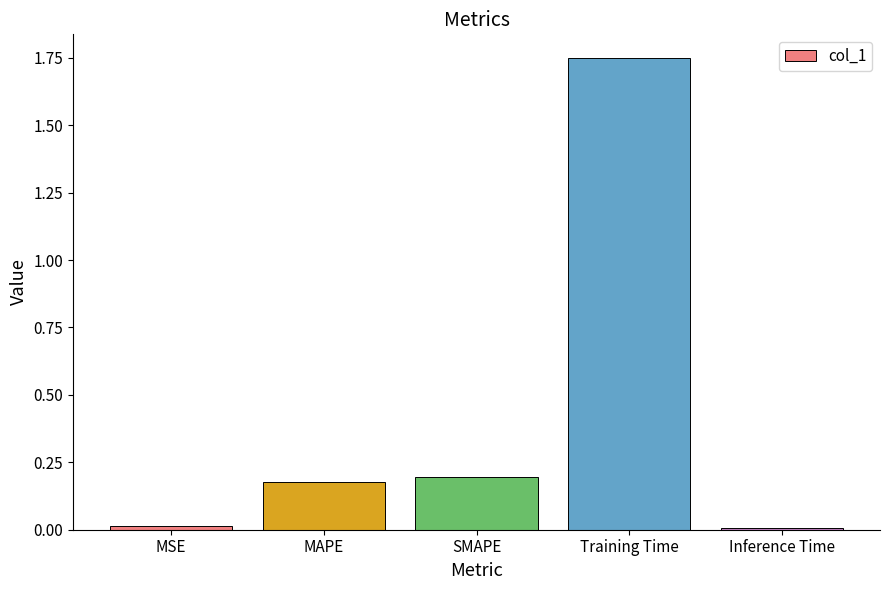

Between Inference Time and SMAPE, which is larger?

SMAPE